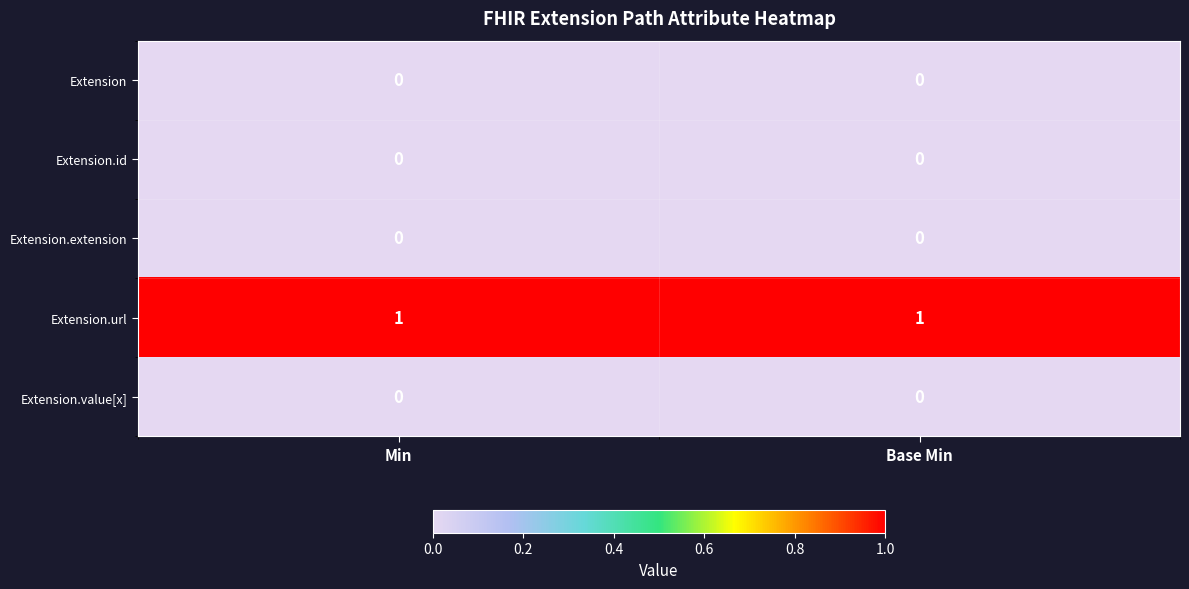

Which series has the largest total across all categories?

Extension.url